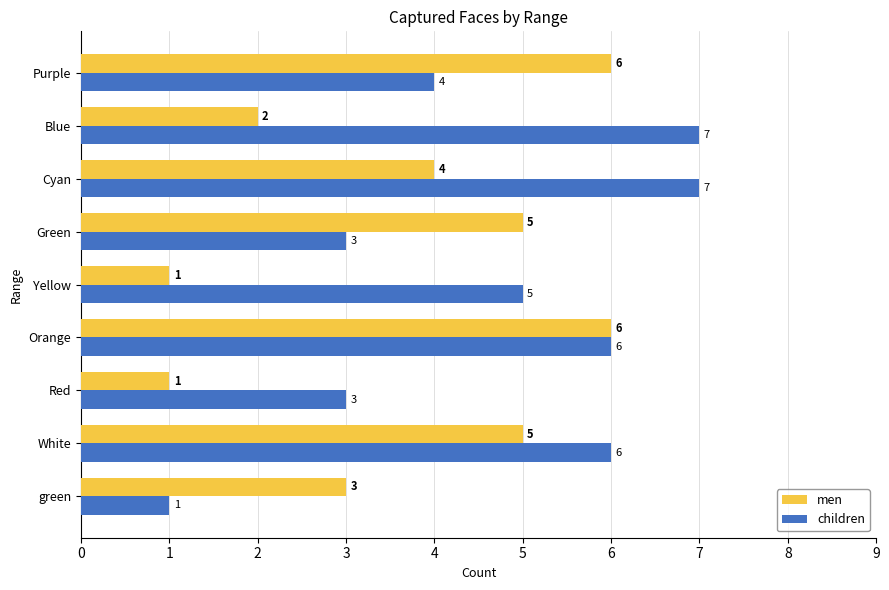

What is the minimum value shown in the chart?

1